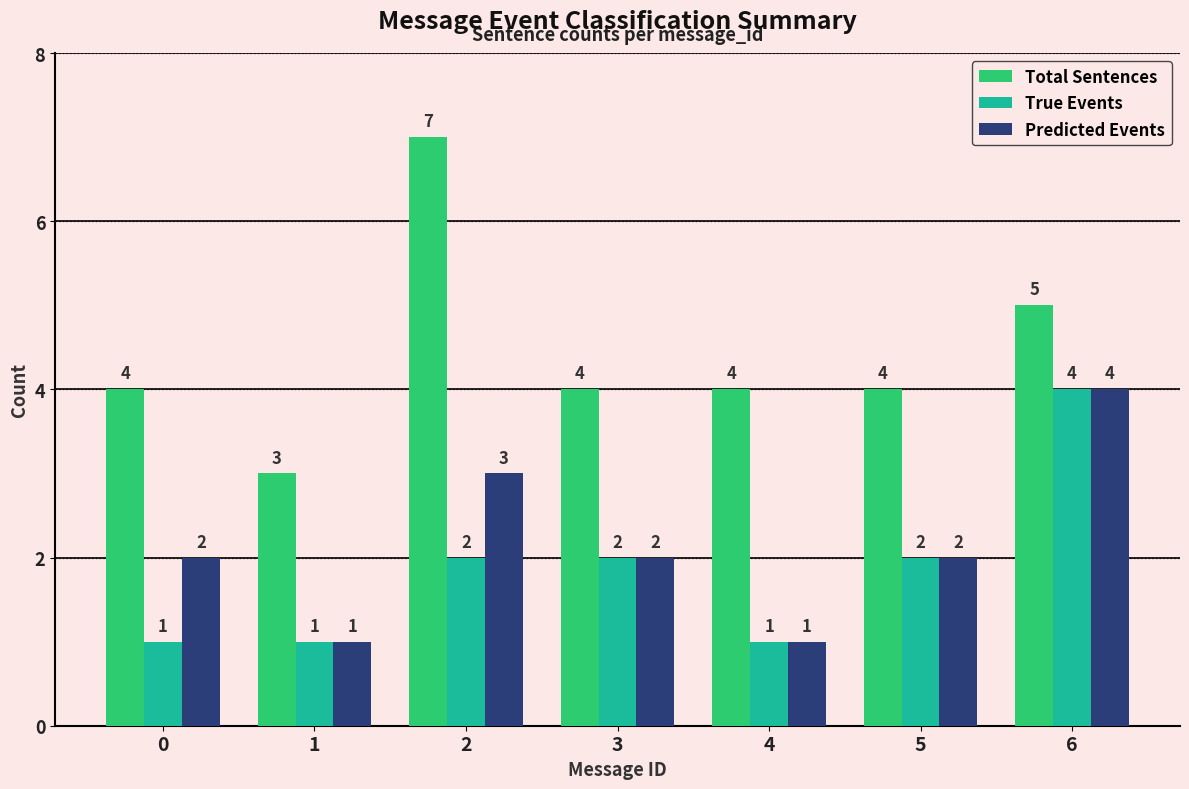

What is the average value of the Total Sentences series?

4